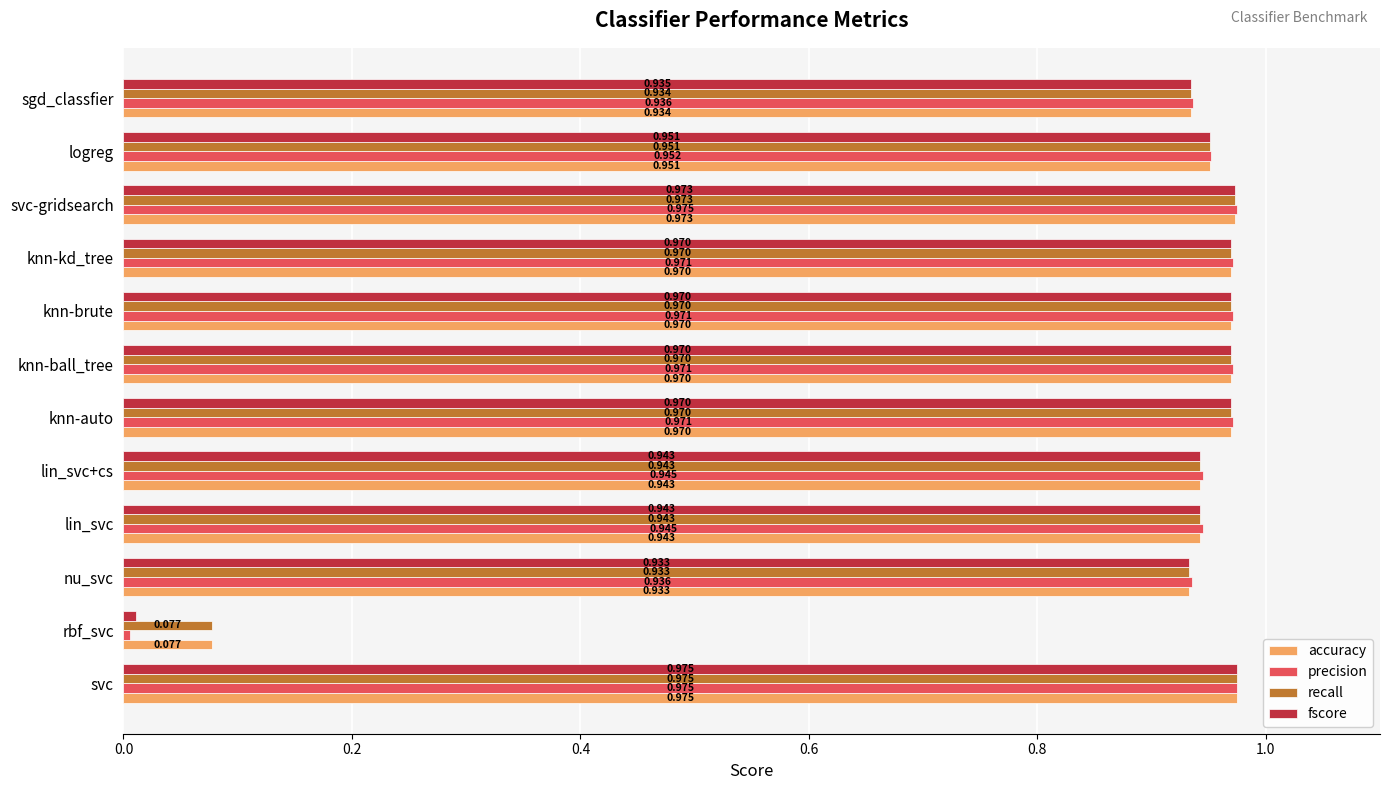

Where is fscore nearest to the value 0?

rbf_svc